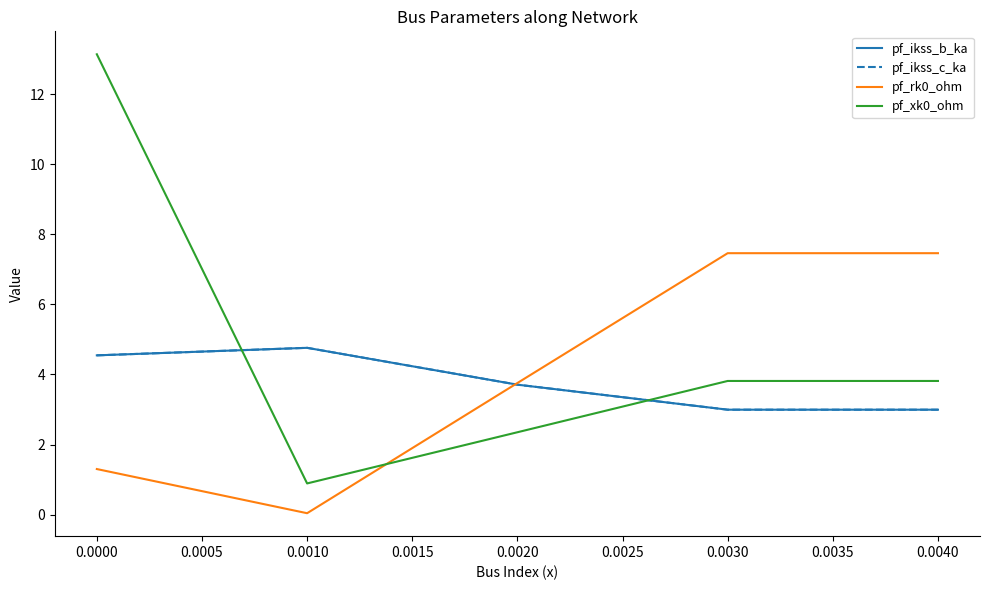

Count the pf_ikss_c_ka values in the range 2 to 4.

3